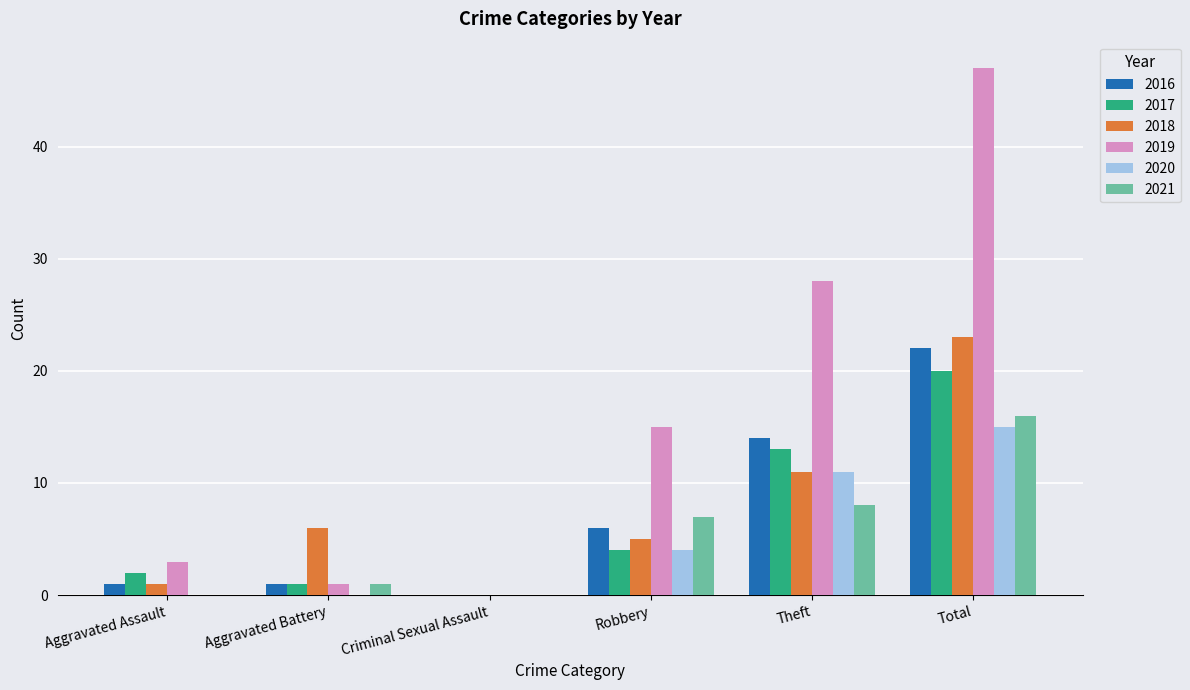

True or false: 2019 has a value of 27 at Robbery.

False